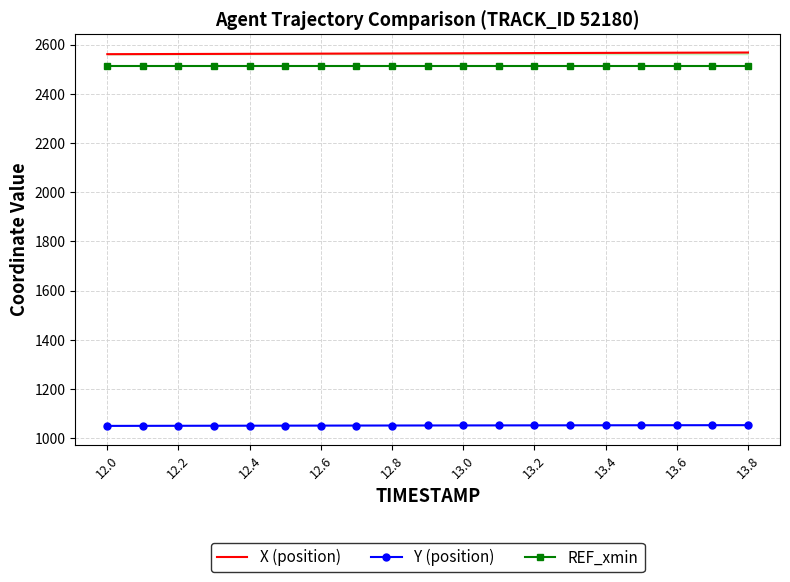

True or false: X (position) and Y (position) intersect in this chart.

False